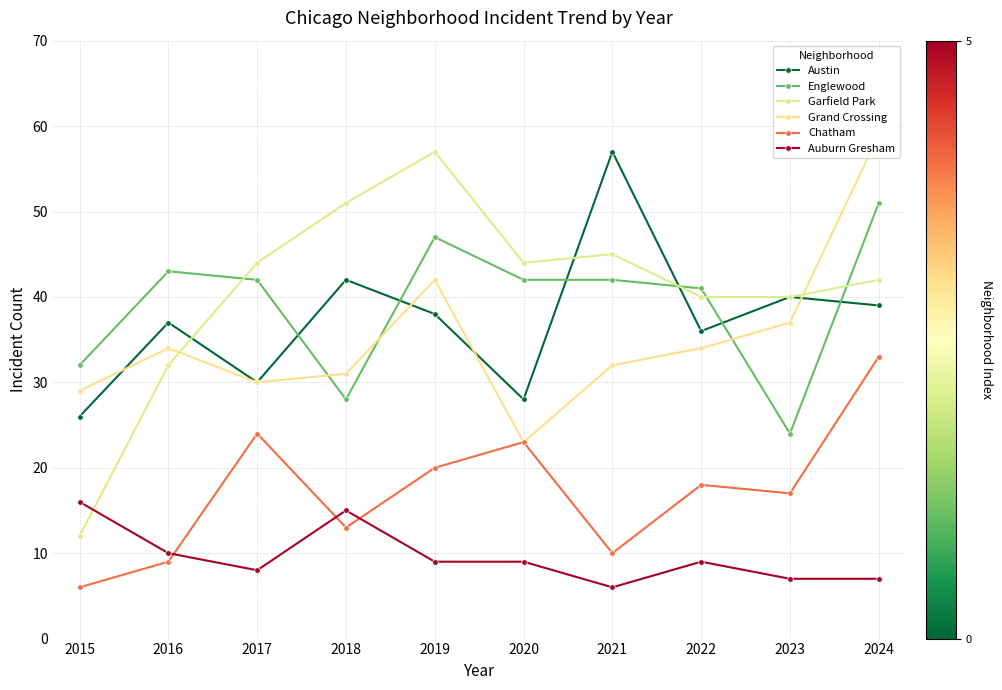

Is this an area chart (filled region under the line)?

No